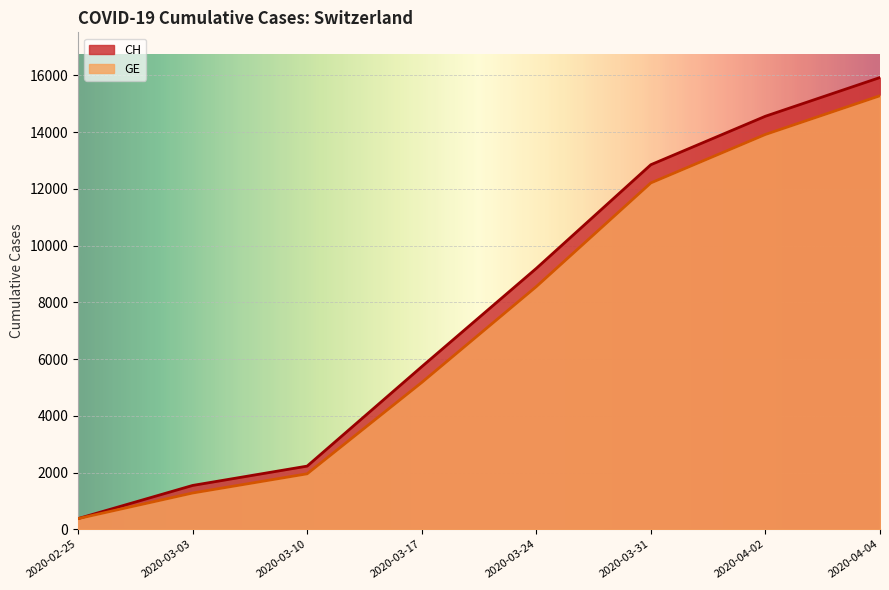

At which category is the sum across all series the highest?

2020-04-04